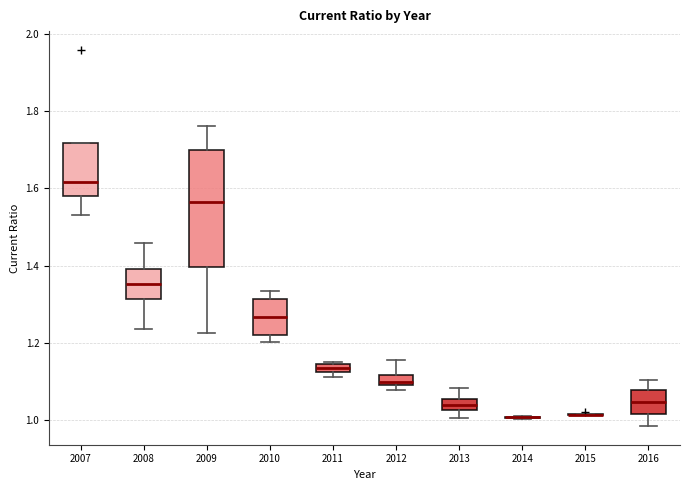

Where is the upper edge of the box at x = 2010 on the y-axis? The values are not printed on the chart, so give them approximately, as read against the axis.

1.32